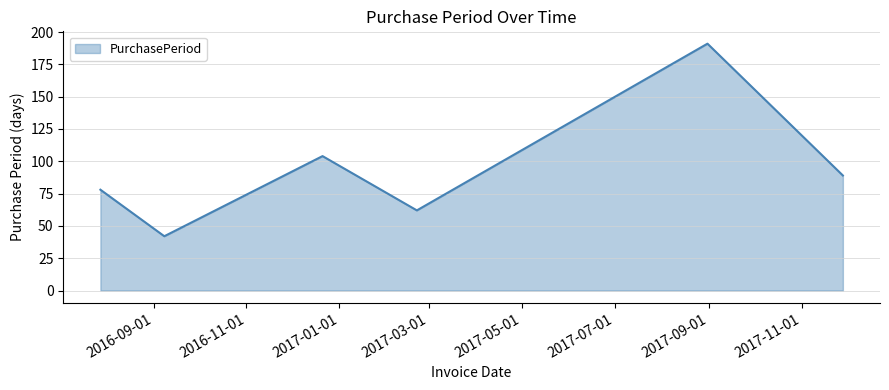

What is the minimum value shown in the chart?

42